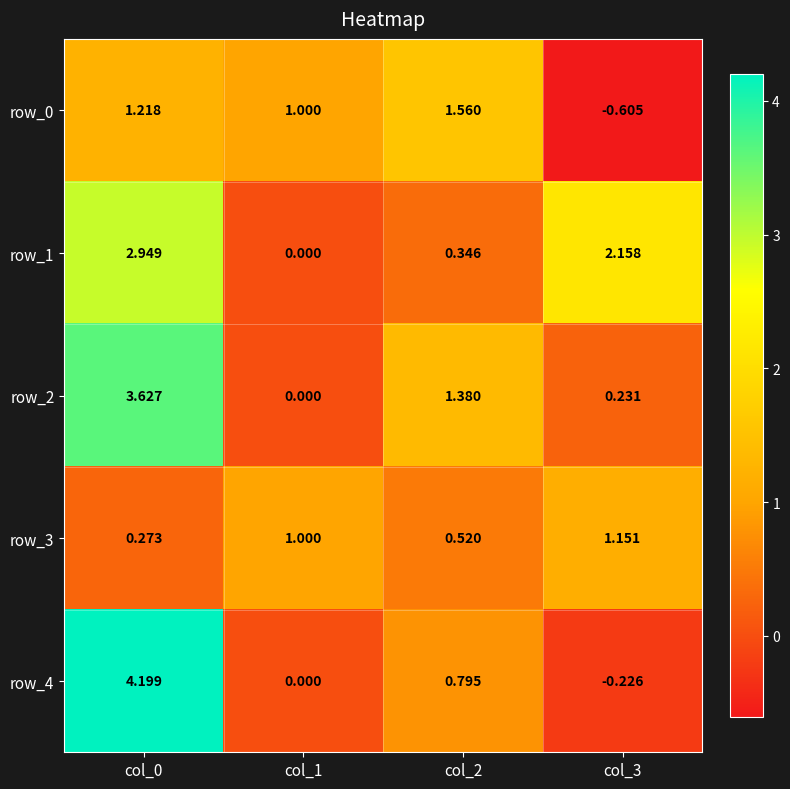

How many row_0 values are between 1 and 2?

3